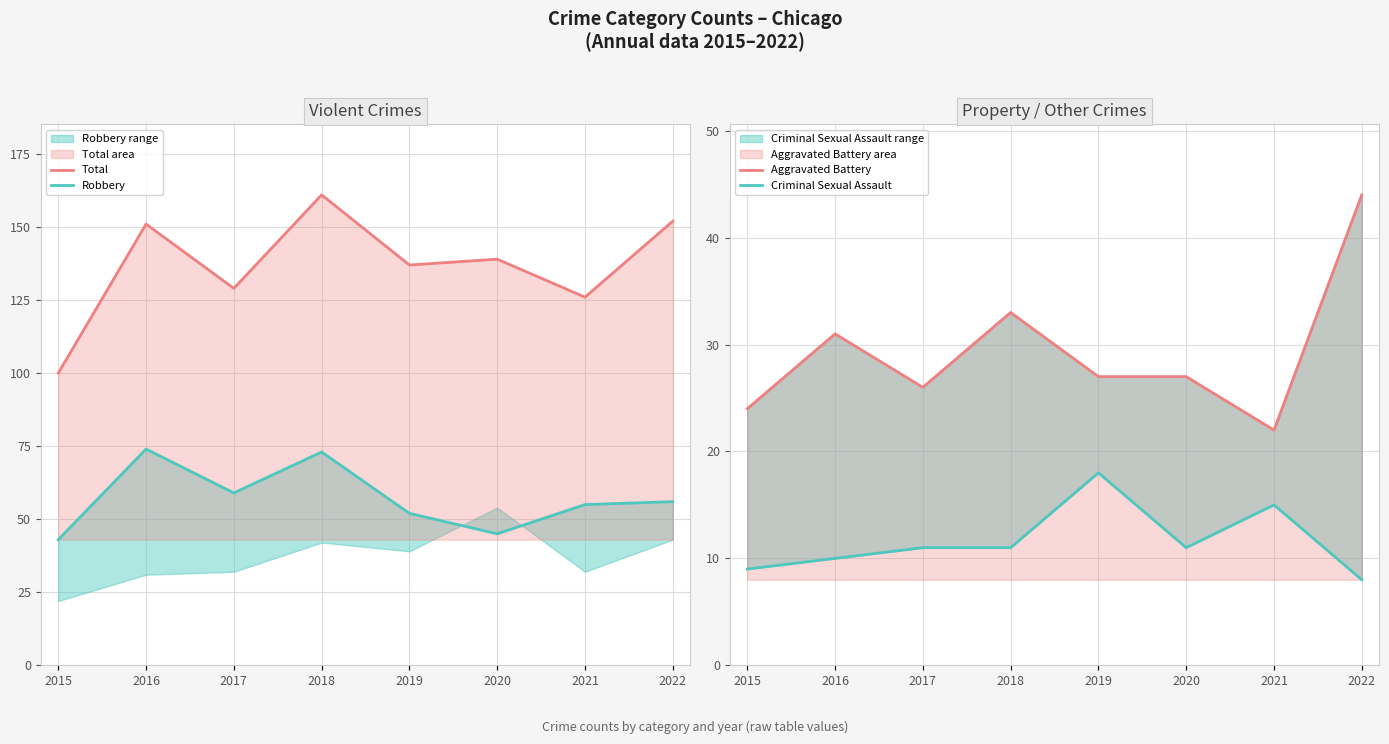

True or false: Aggravated Battery and Robbery cross at least once.

False